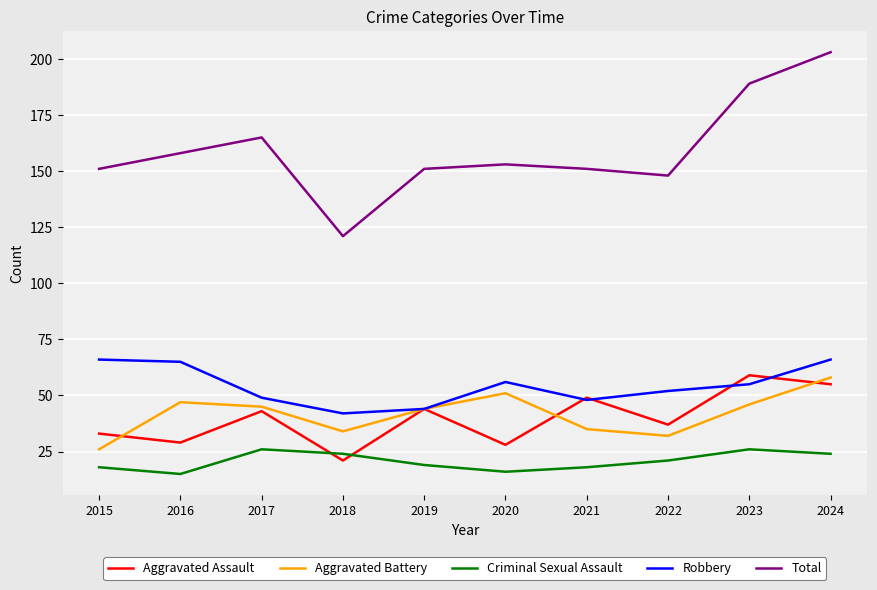

What is the sum of the Aggravated Battery values at 2019 and 2017?

89